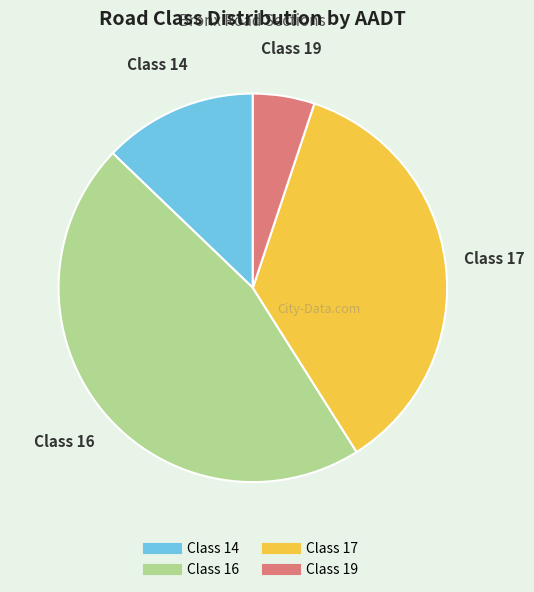

Is the sum of Class 19 and Class 14 greater than half?

No